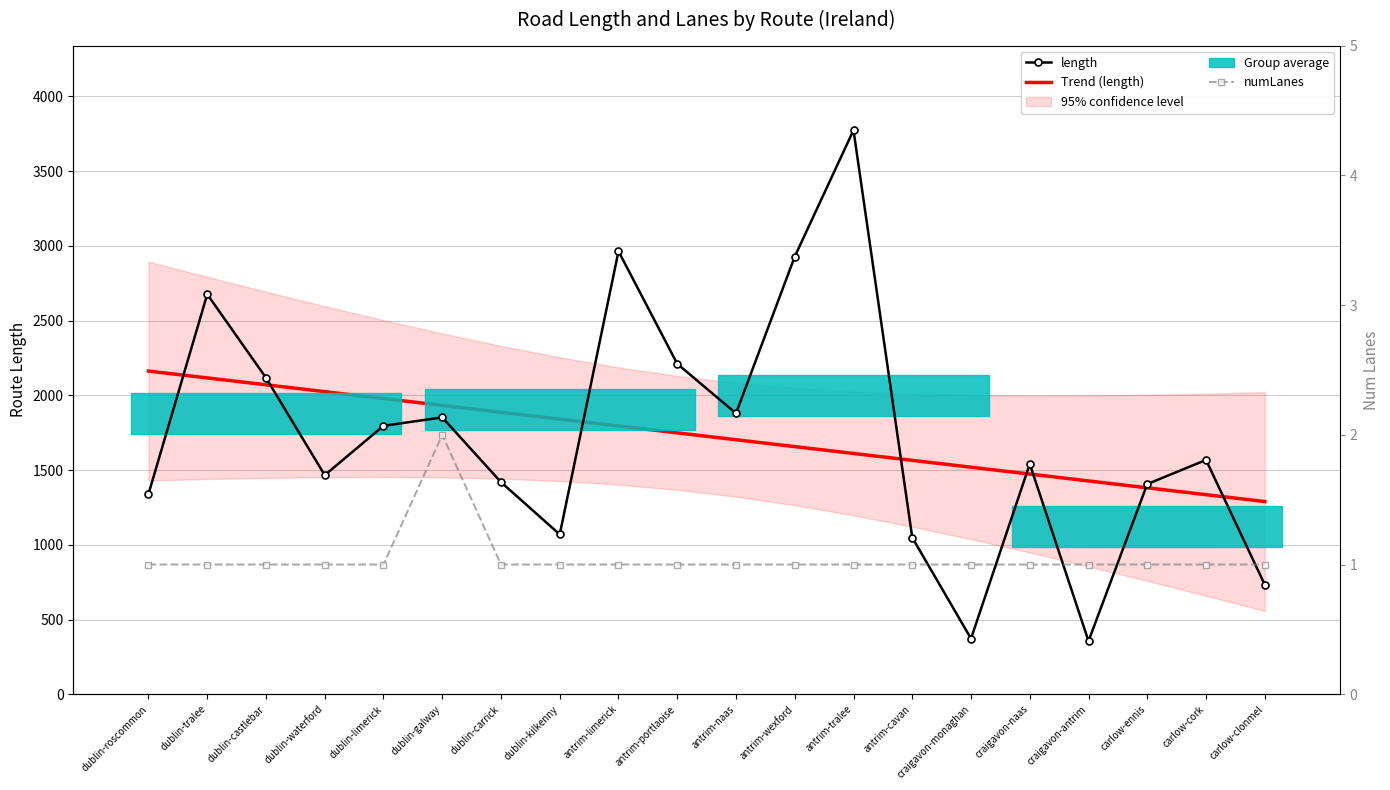

In numLanes, how many points are higher than both neighbors (excluding endpoints)?

1